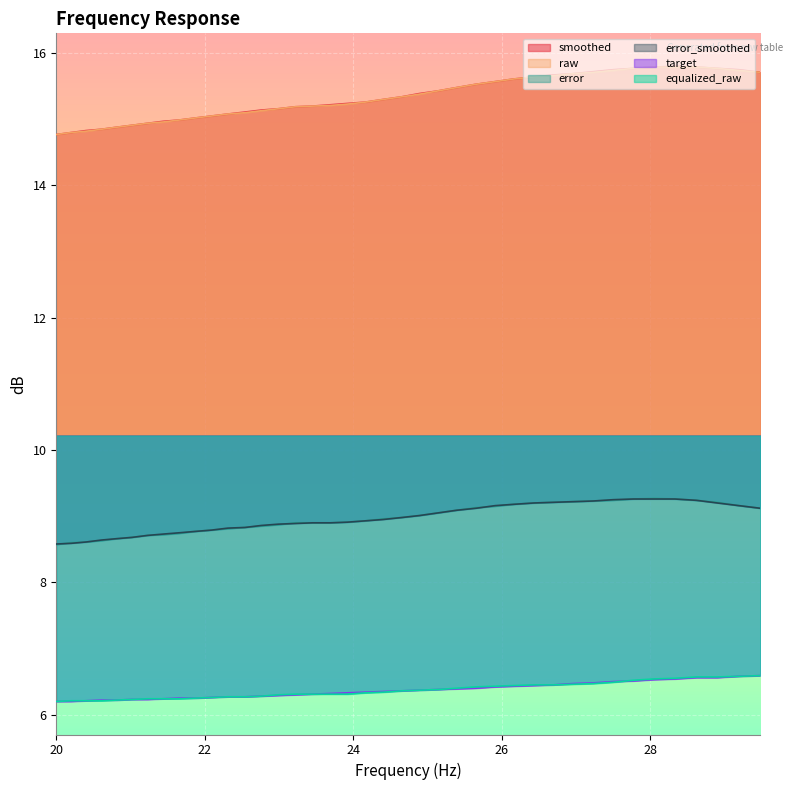

How many lines are shown in the chart?

6